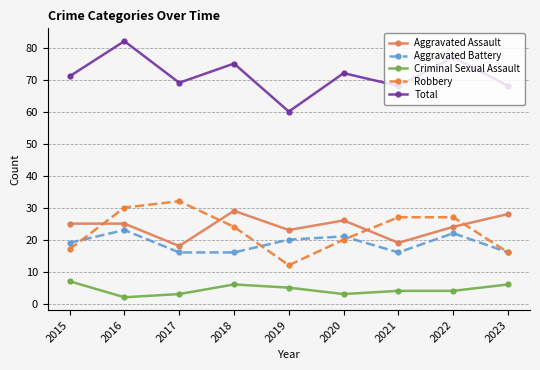

At which category does Criminal Sexual Assault reach its first local valley?

2016